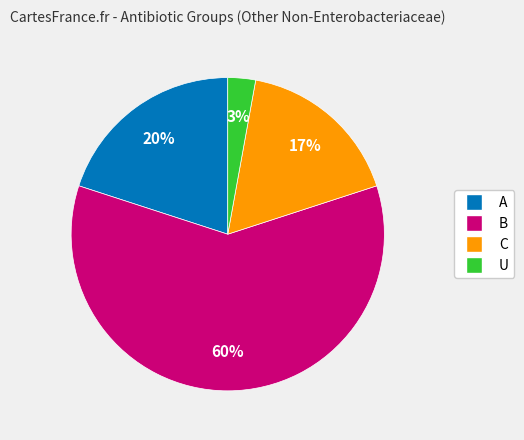

Approximately how many times larger is the value at B compared to C?

3.5